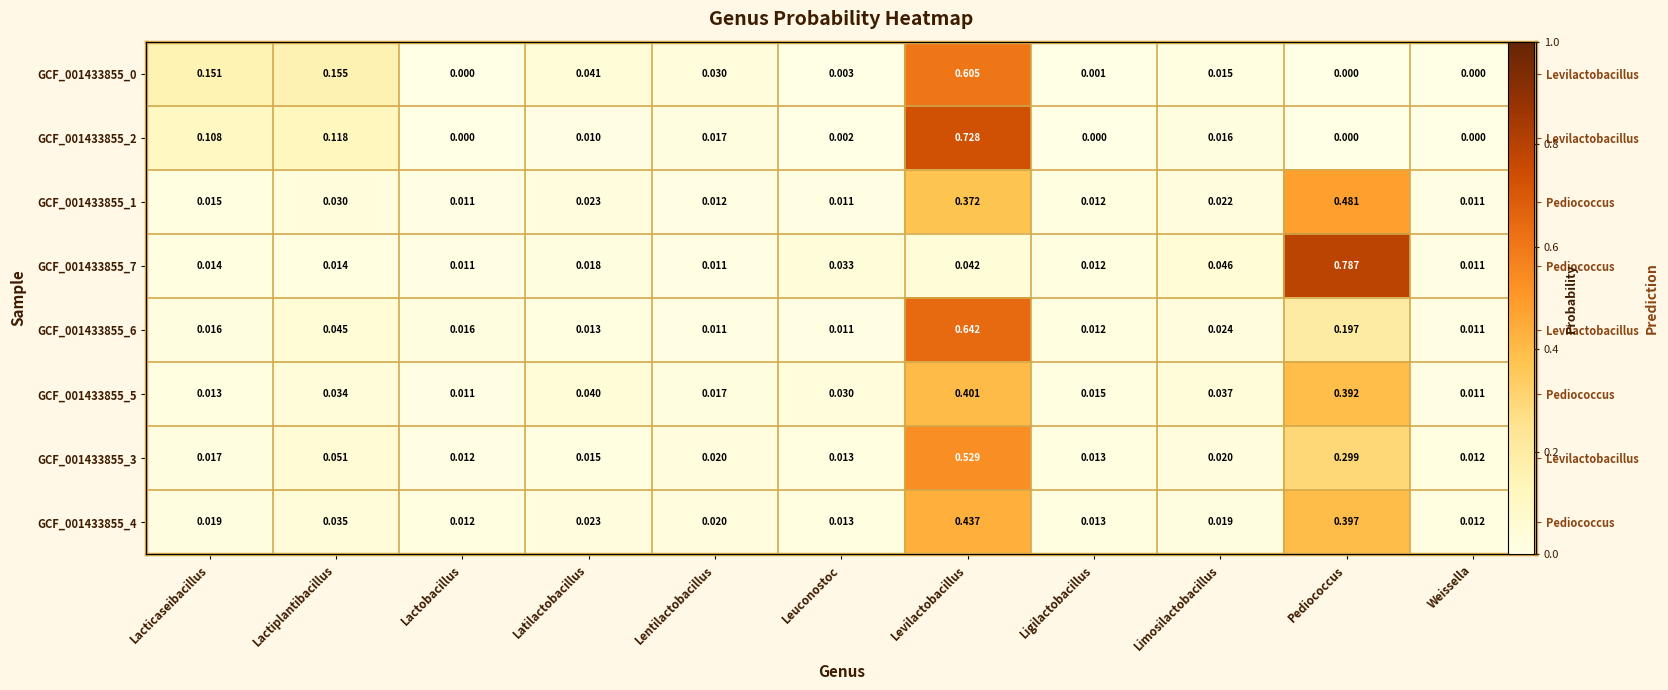

What is the spread (max minus min) of values at Levilactobacillus?

0.7